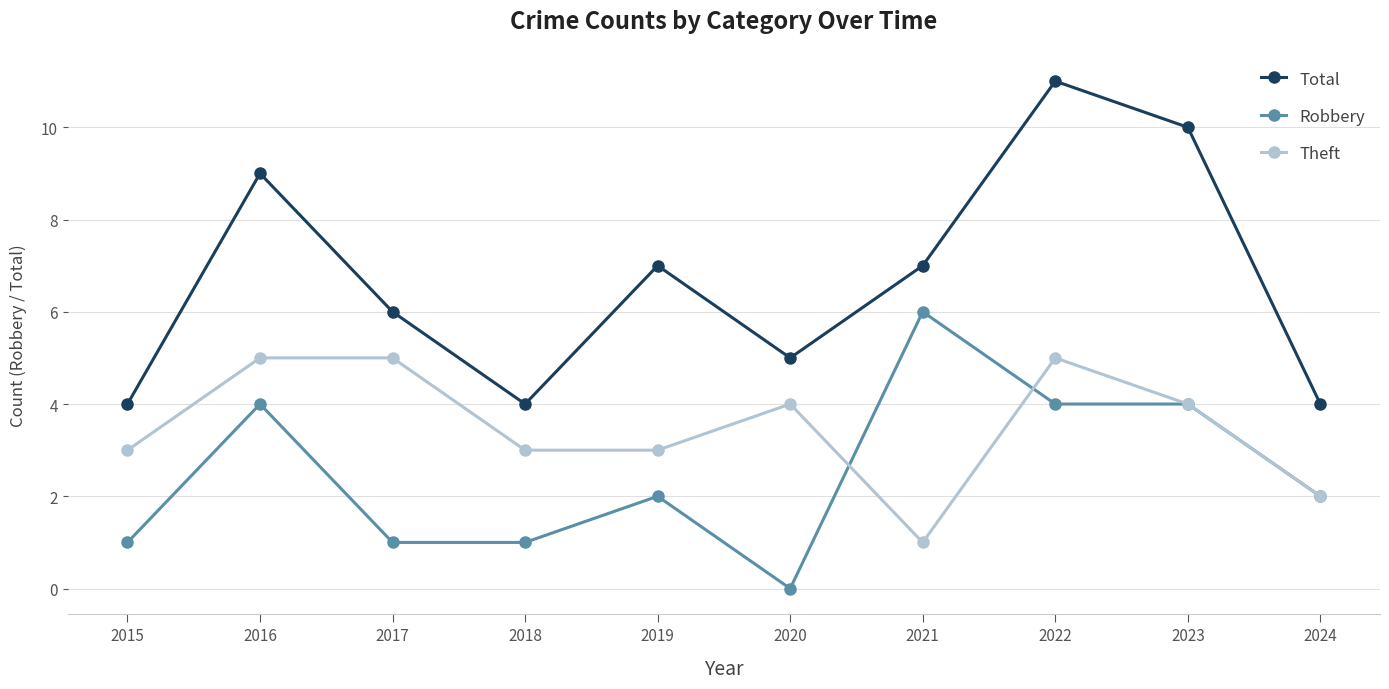

The Theft series shows 2 at 2019. True or false?

False